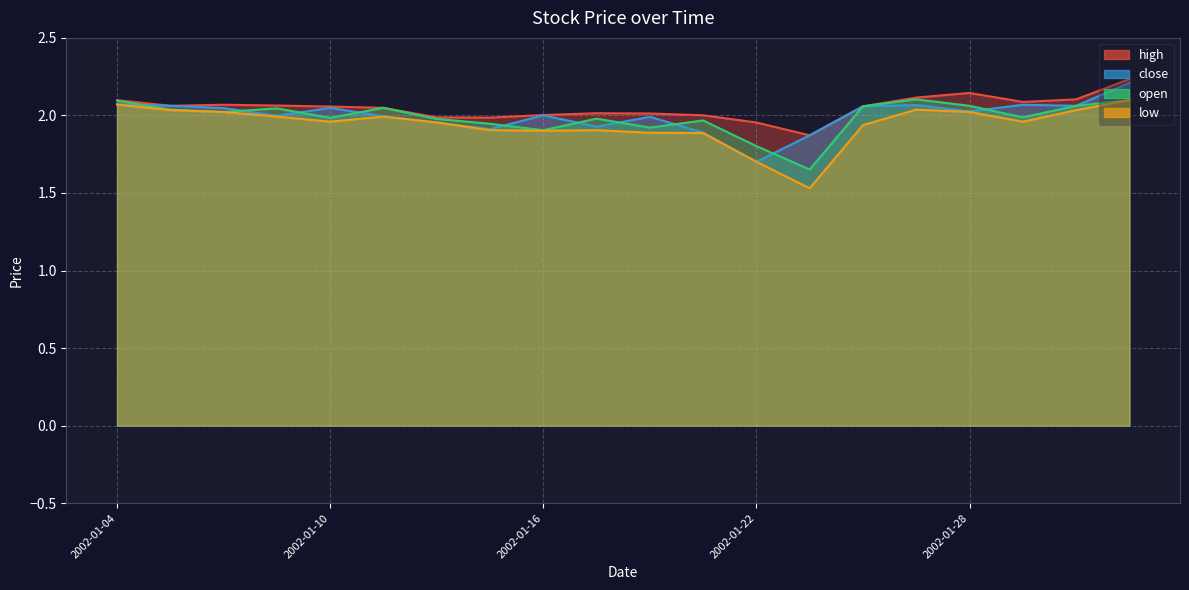

How many values in the high series are below 2?

4